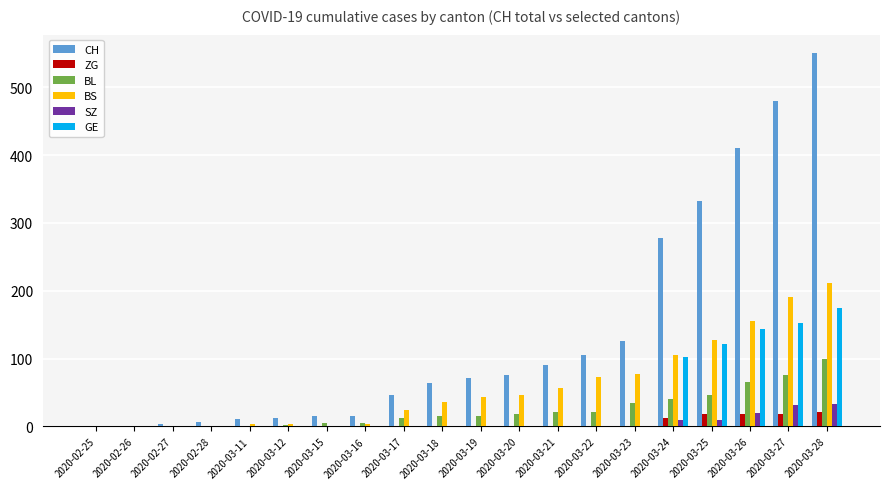

How many groups of bars are there?

20